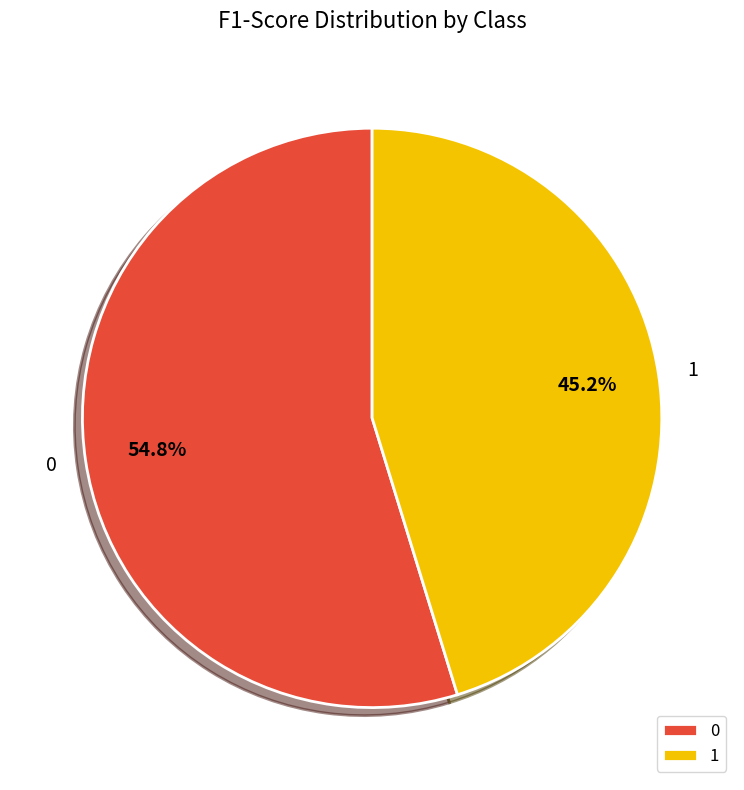

Count the number of slices in the pie.

2